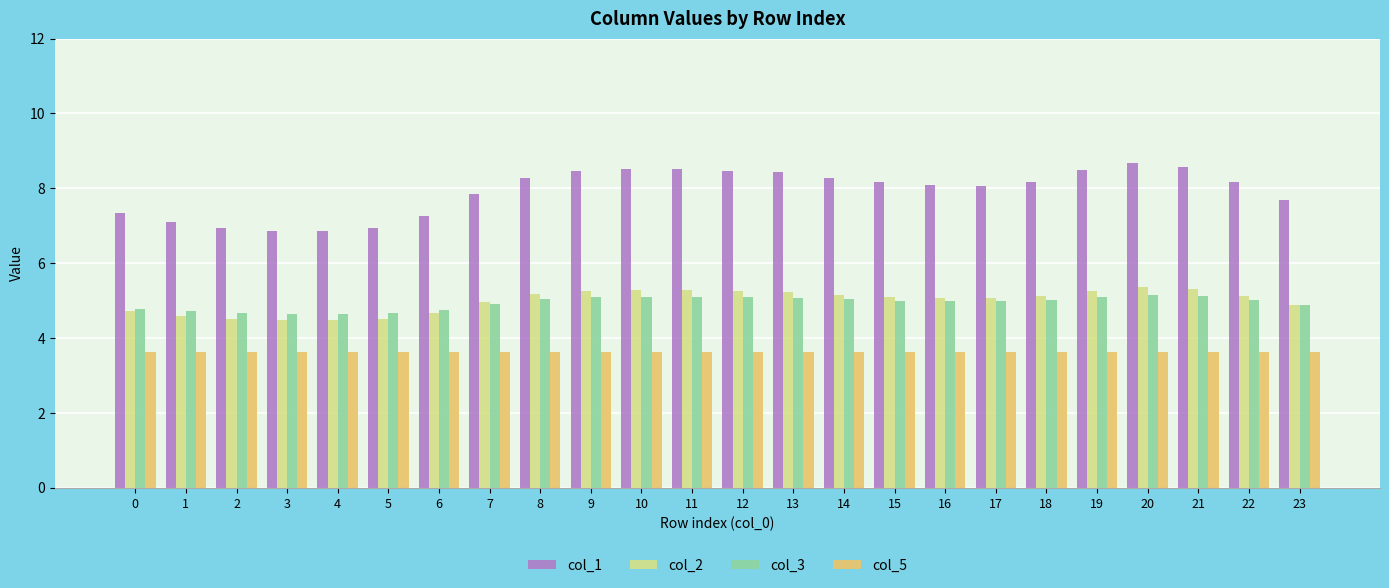

At which category does the chart reach its peak across all series?

20